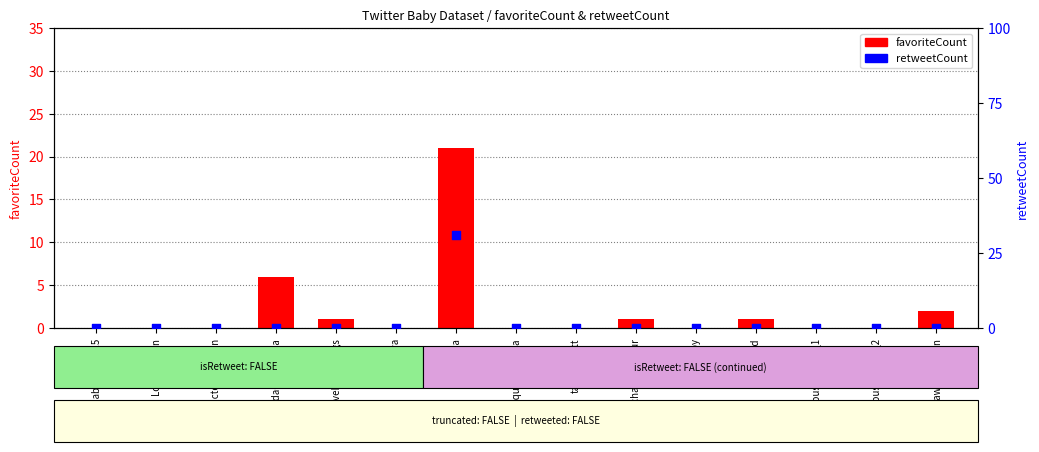

At which category is the sum across all series the highest?

ngajaya